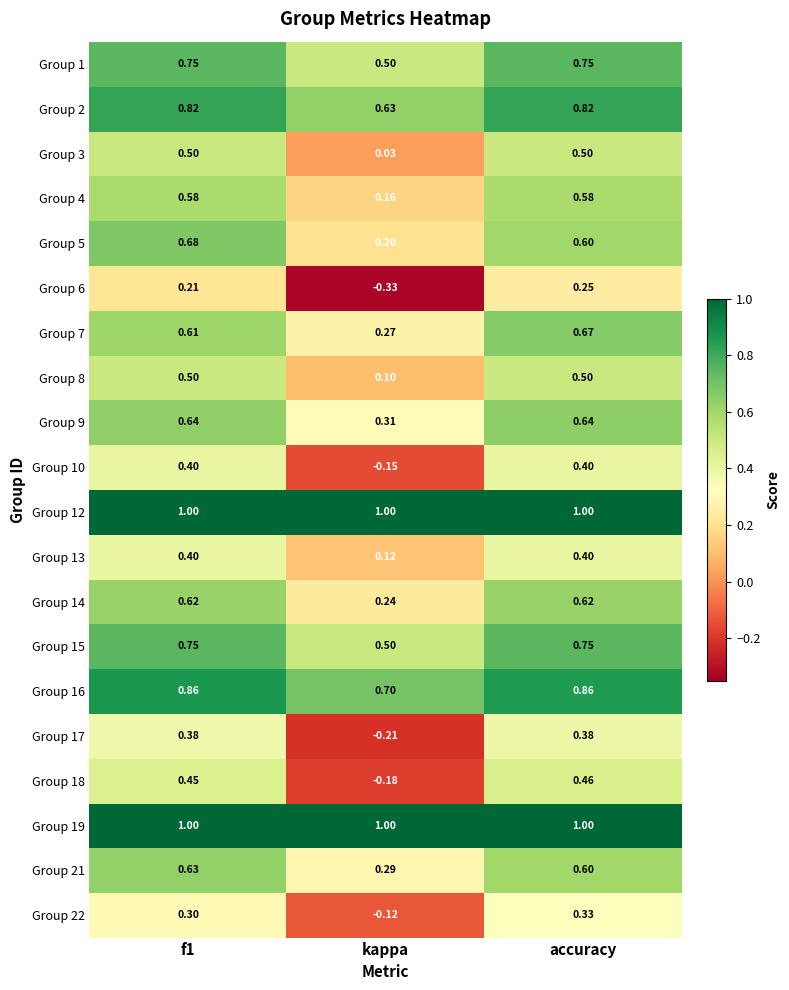

At which label is Group 4 closest to 0?

kappa